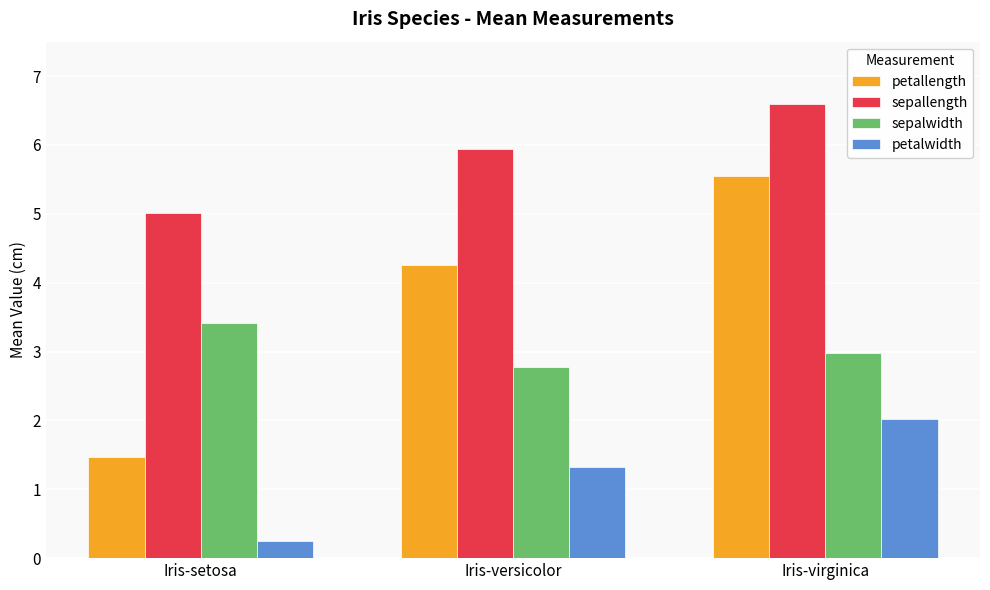

What is the lowest value of the sepallength series?

5.0